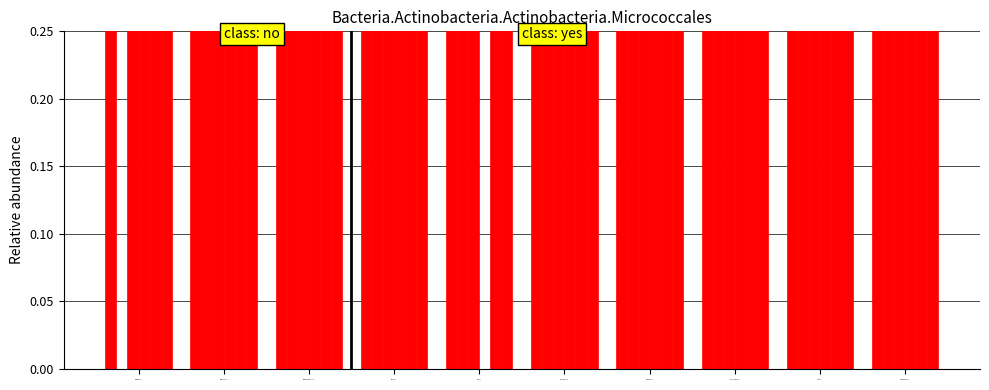

Which series has the largest total across all categories?

barracudamvc.csv